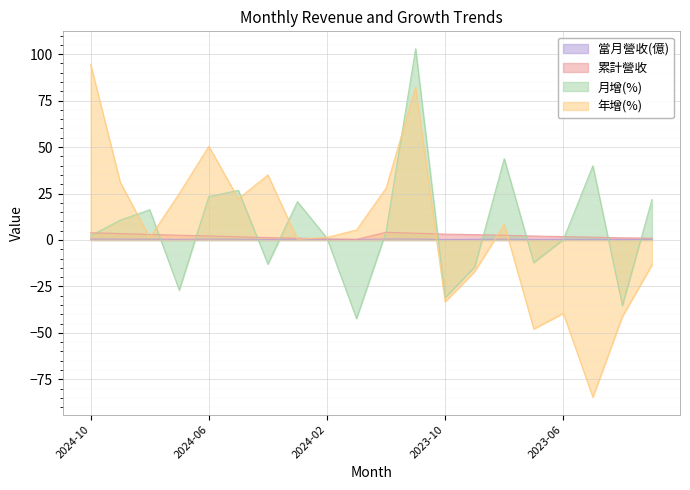

At how many categories does at least one series exceed 23?

10